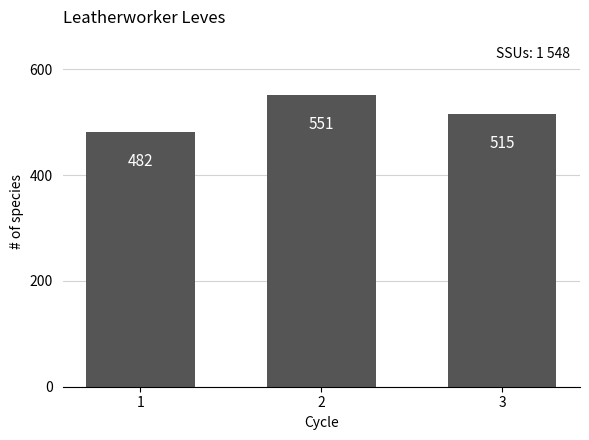

True or false: the data shows 672 at 1.

False